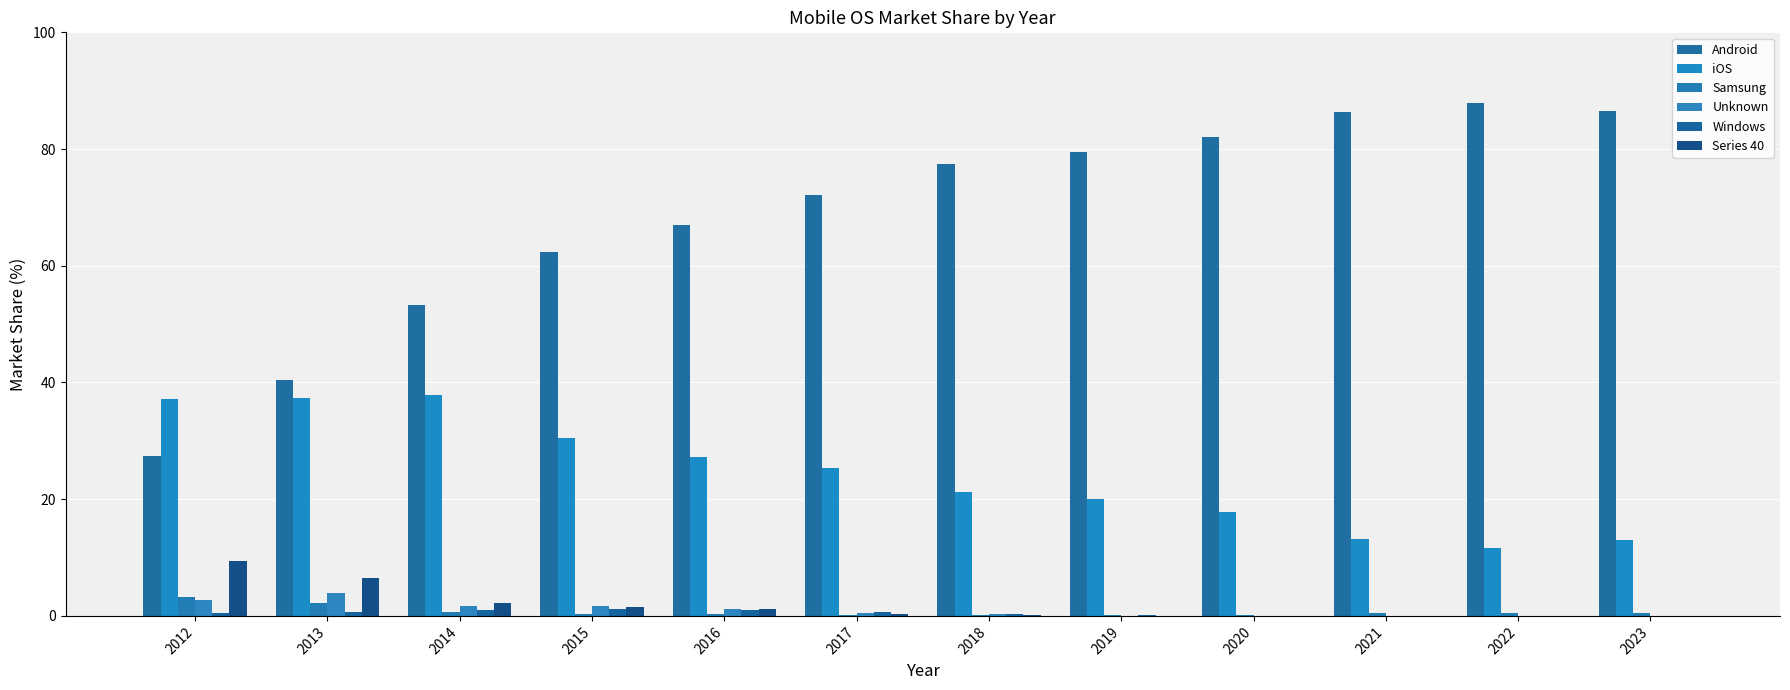

Which series has the largest total across all categories?

Android